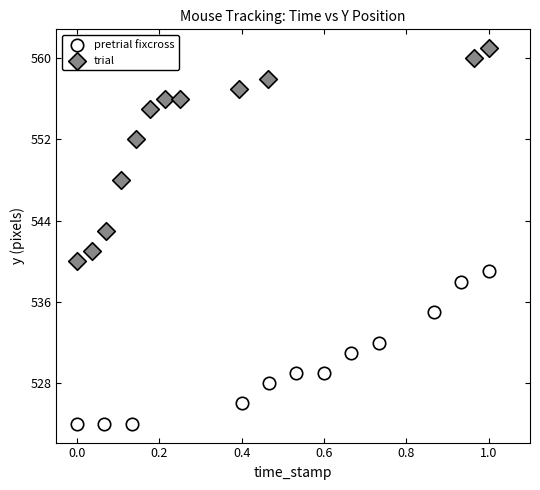

Which series has the largest Y range (max minus min)?

trial